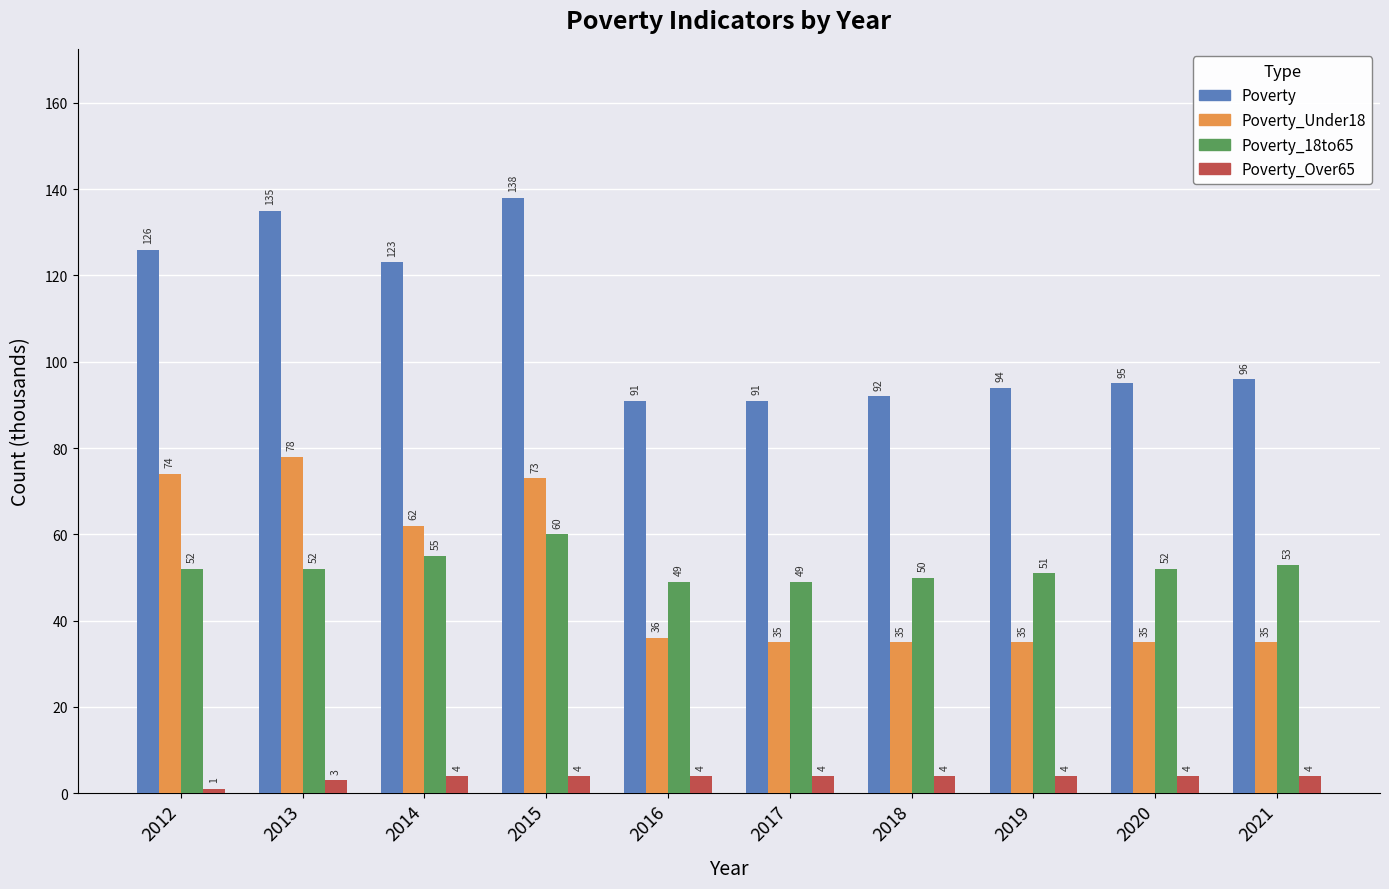

What is the spread (max minus min) of values at 2019?

90